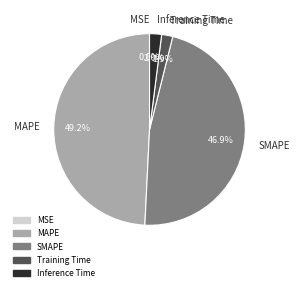

True or false: SMAPE accounts for 39% of the total.

False